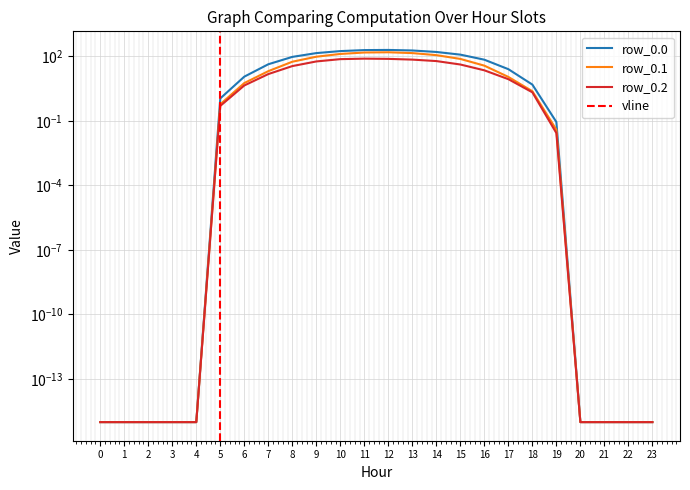

What is the approximate value of row_0.2 at 13?

69.6